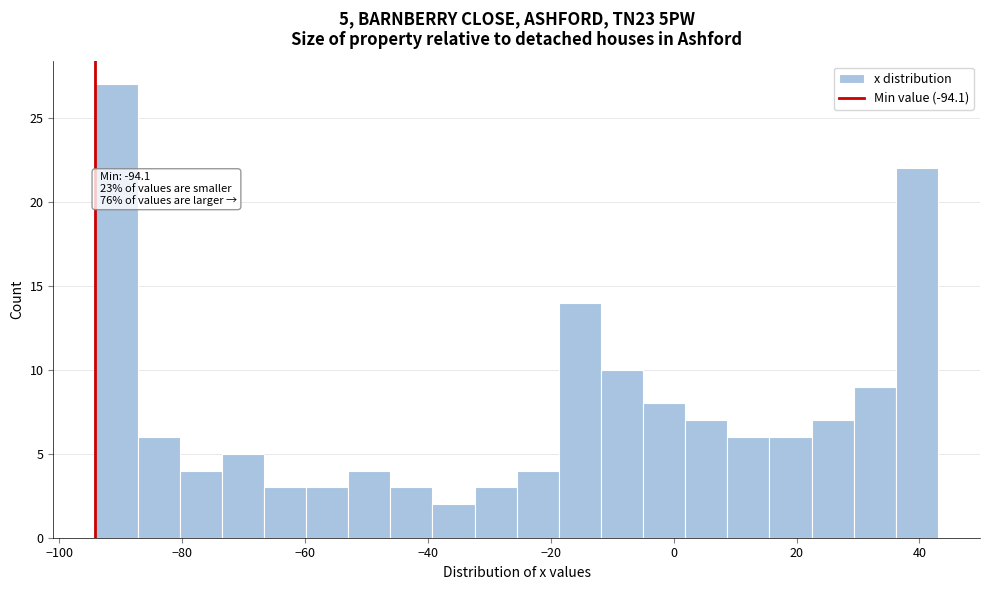

Around what value on the x-axis is the tallest bar? Give the approximate position of its centre, as read against the axis.

-90